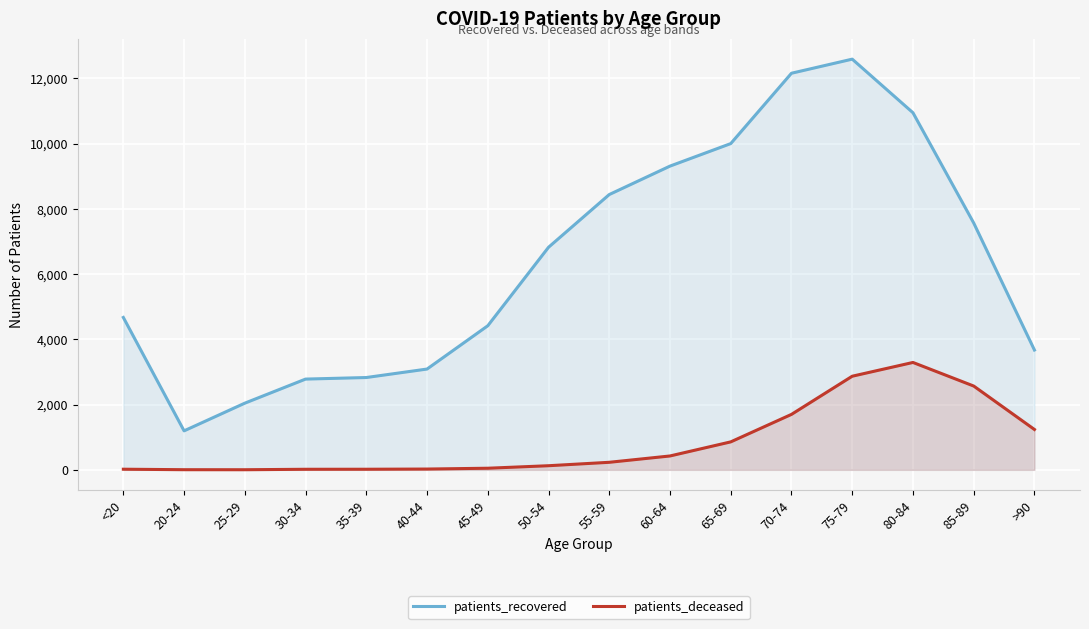

Which series has the widest spread of values?

patients_recovered